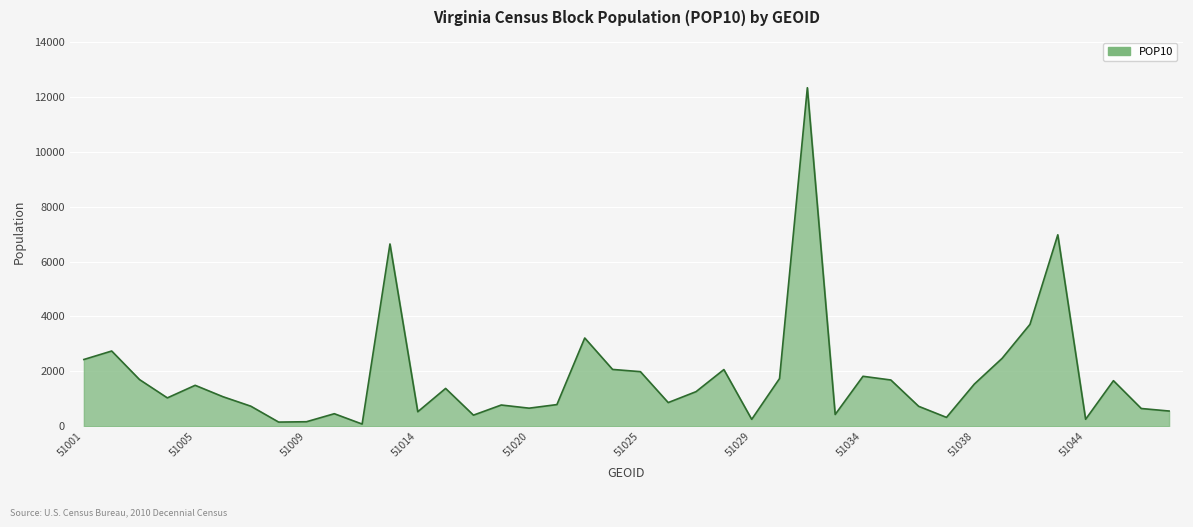

What is the maximum value shown in the chart?

12336